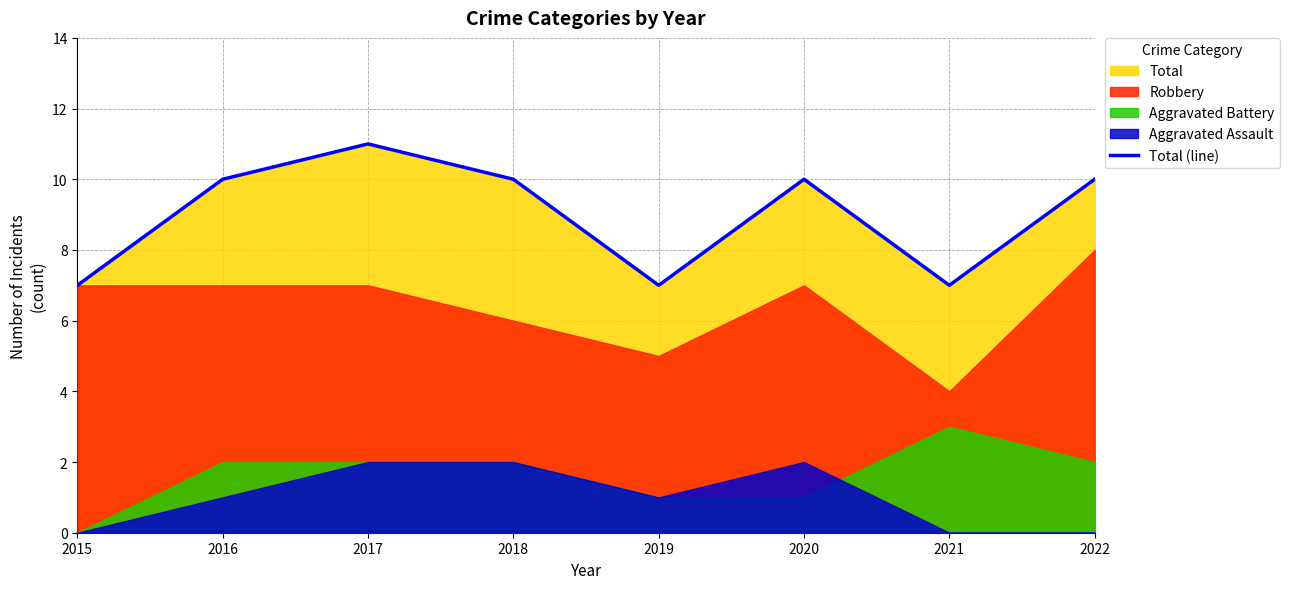

True or false: the data shows 7 at 2015.

True